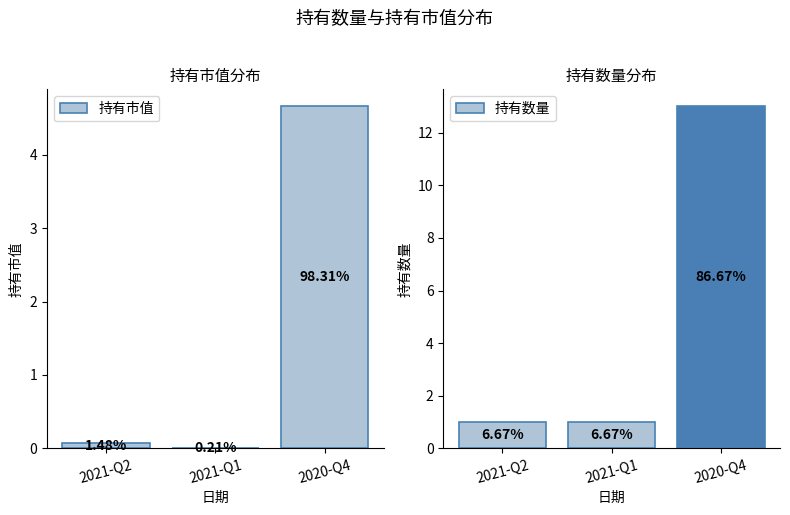

Is it true that 持有数量 equals 1.0 at 2021-Q1?

True